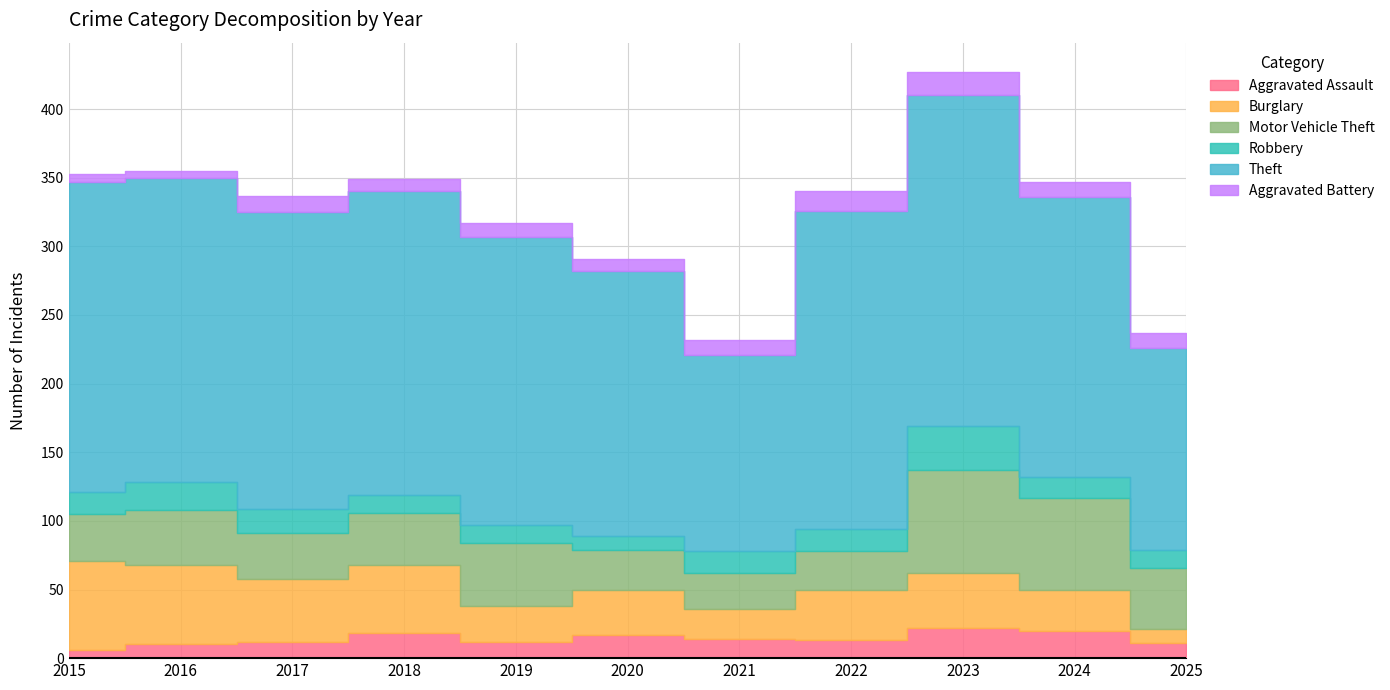

Reading left to right, what are all the values shown in this chart?

Aggravated Assault: 2015=6	2016=10	2017=12	2018=18	2019=12	2020=17	2021=14	2022=13	2023=22	2024=20	2025=11
Burglary: 2015=65	2016=58	2017=46	2018=50	2019=26	2020=33	2021=22	2022=37	2023=40	2024=30	2025=10
Motor Vehicle Theft: 2015=34	2016=40	2017=33	2018=38	2019=46	2020=29	2021=26	2022=28	2023=75	2024=67	2025=45
Robbery: 2015=16	2016=20	2017=18	2018=13	2019=13	2020=10	2021=16	2022=16	2023=32	2024=15	2025=13
Theft: 2015=226	2016=222	2017=216	2018=221	2019=210	2020=193	2021=143	2022=232	2023=241	2024=204	2025=147
Aggravated Battery: 2015=6	2016=5	2017=12	2018=9	2019=10	2020=9	2021=11	2022=14	2023=17	2024=11	2025=11